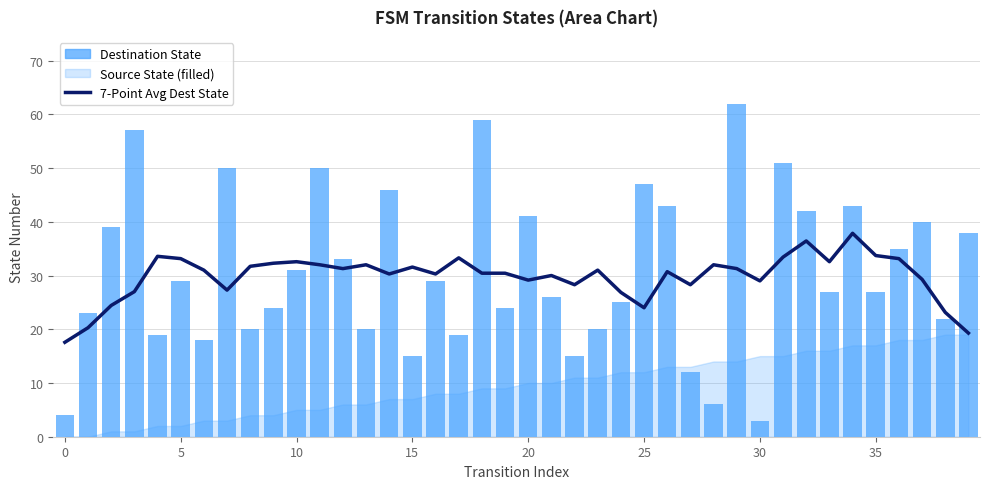

What is the minimum value shown in the chart?

3.0